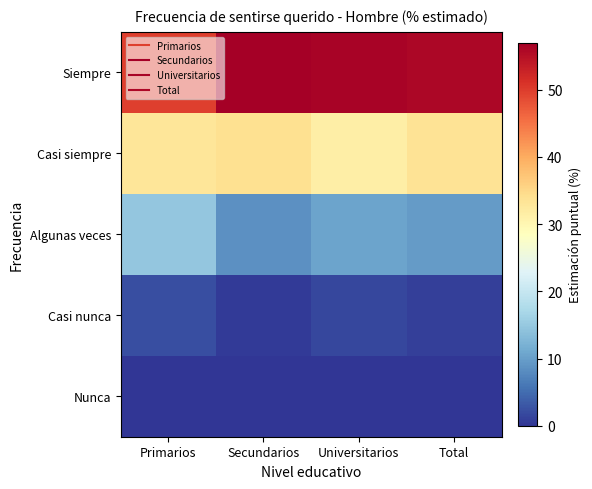

Which has a higher value, Secundarios or Primarios?

Secundarios